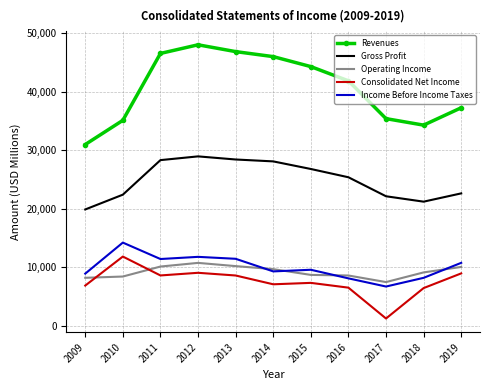

True or false: Revenues and Operating Income cross at least once.

False